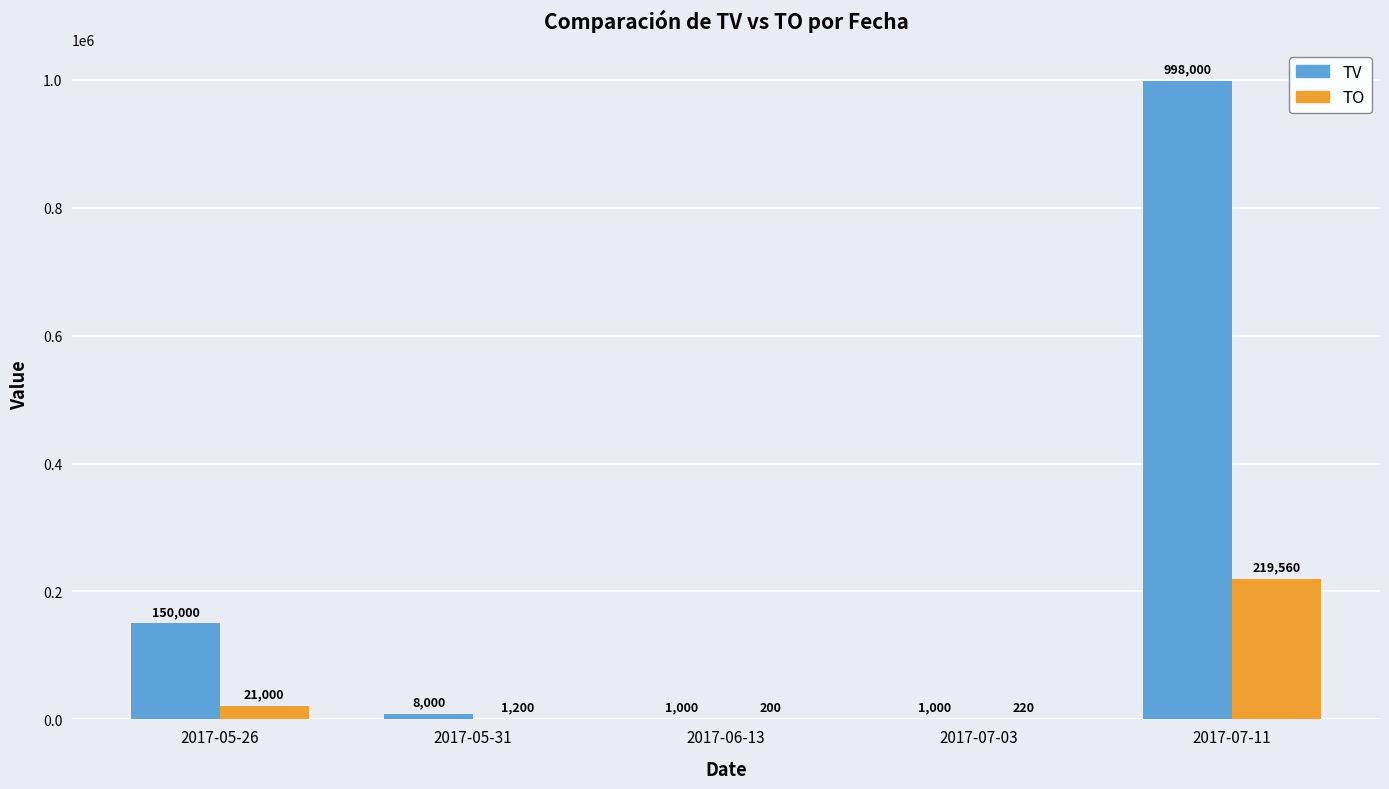

Is it true that TO equals 1200 at 2017-05-31?

True